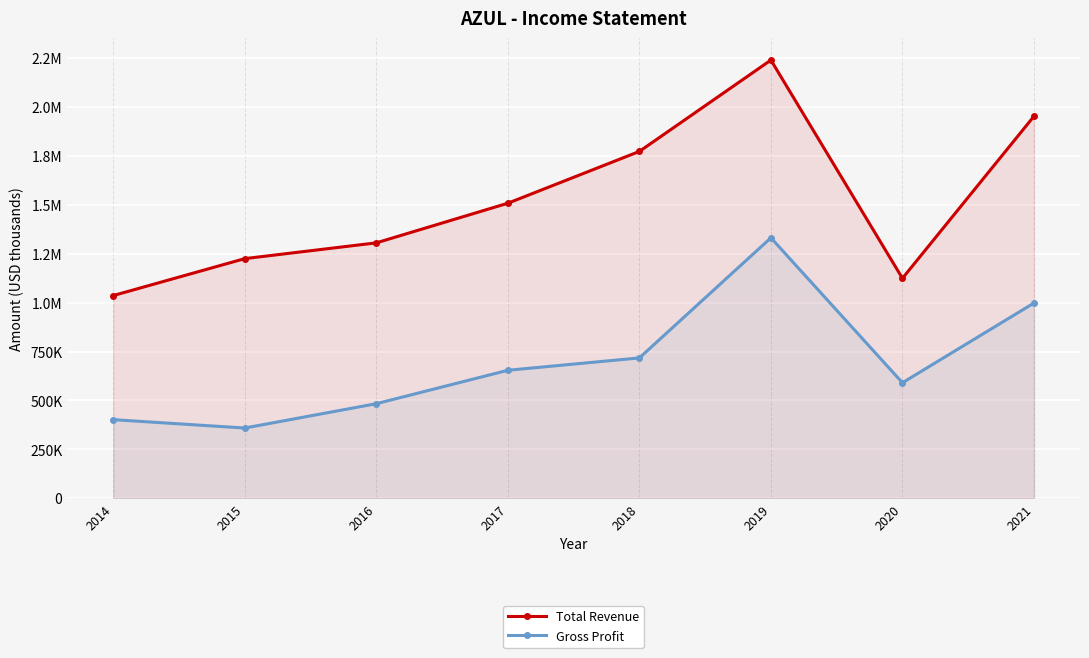

True or false: Total Revenue has a value of 1715909 at 2014.

False